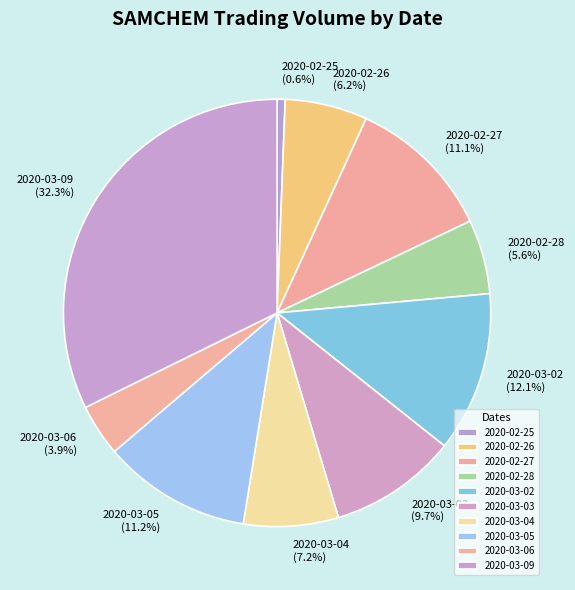

To the nearest percent, what percentage of the pie is 2020-02-26?

6%